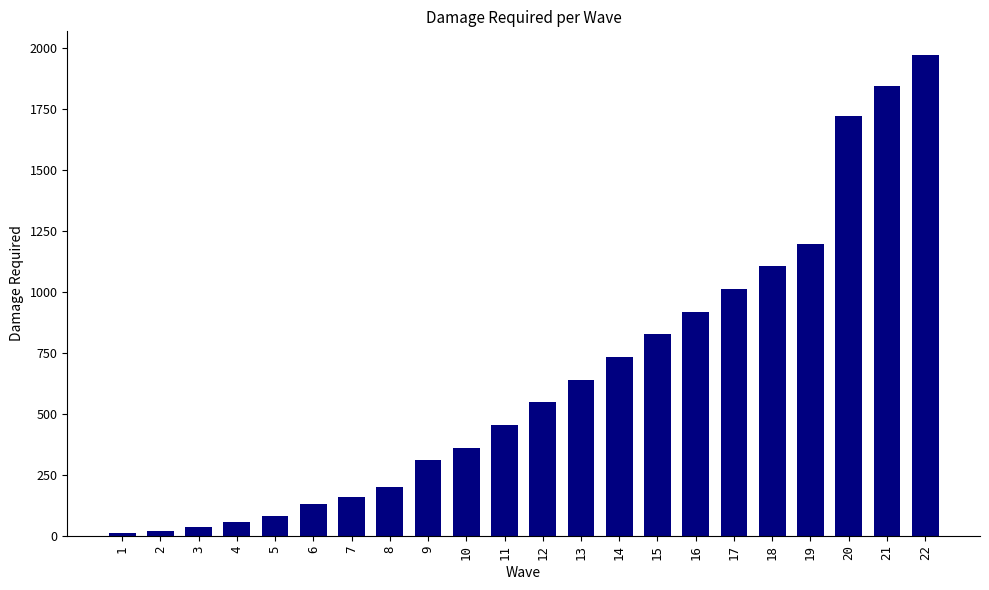

Which label corresponds to the largest value in the chart?

22